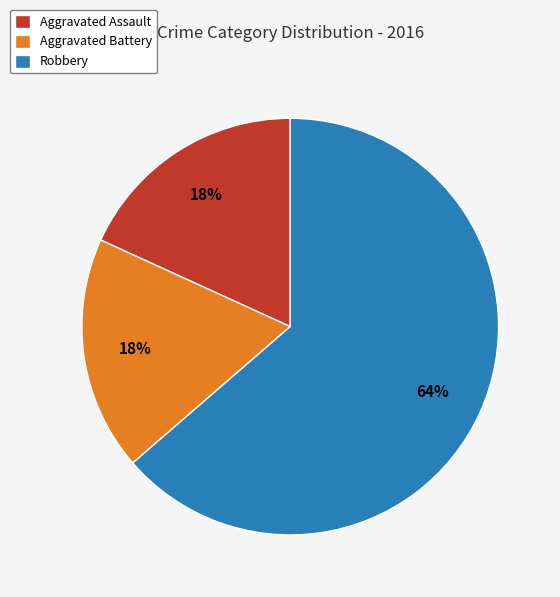

Does any single category account for the majority?

Yes